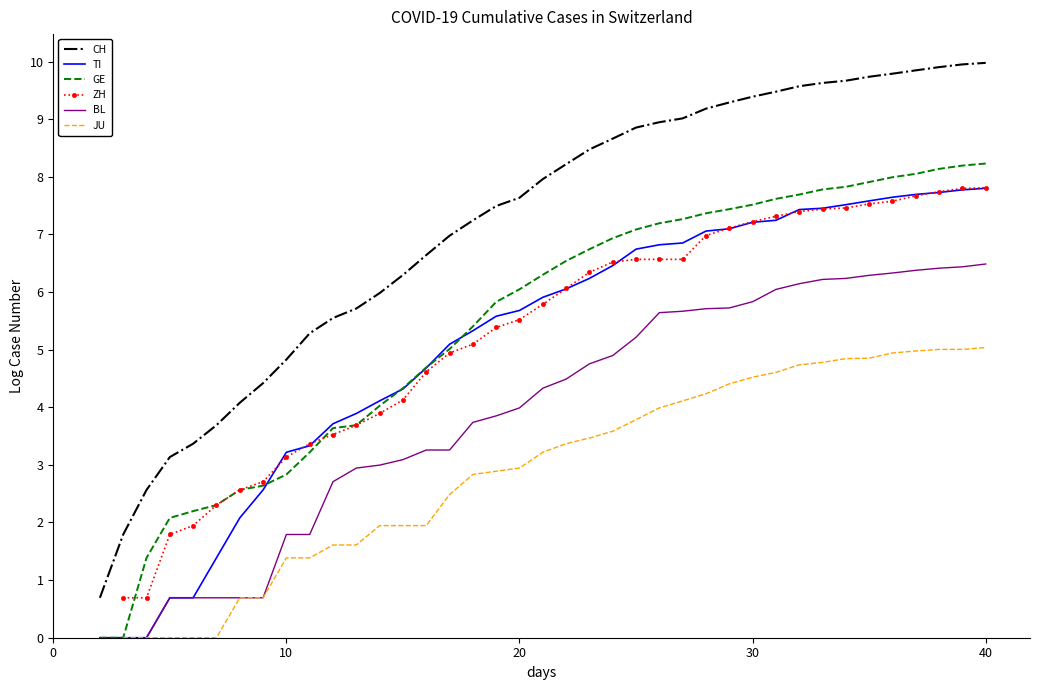

How many lines are shown in the chart?

6